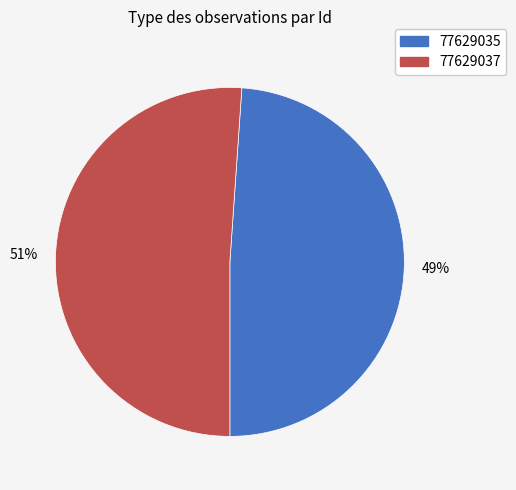

Between 77629035 and 77629037, which is larger?

77629037